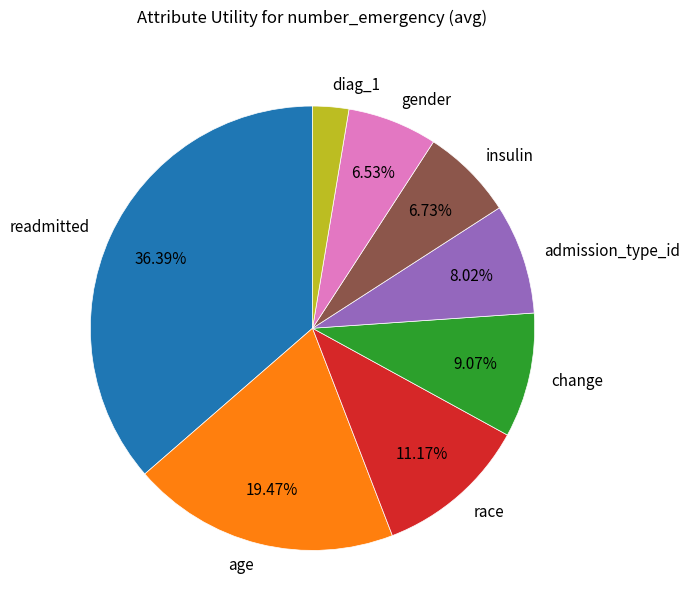

Is it true that age is 7% of the pie?

False